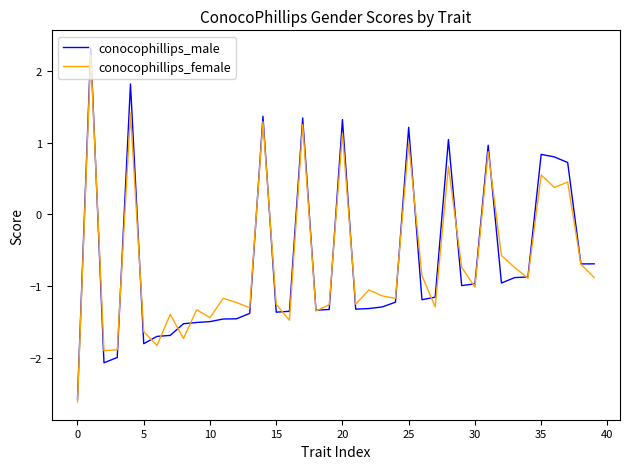

What is the minimum value shown in the chart?

-2.6